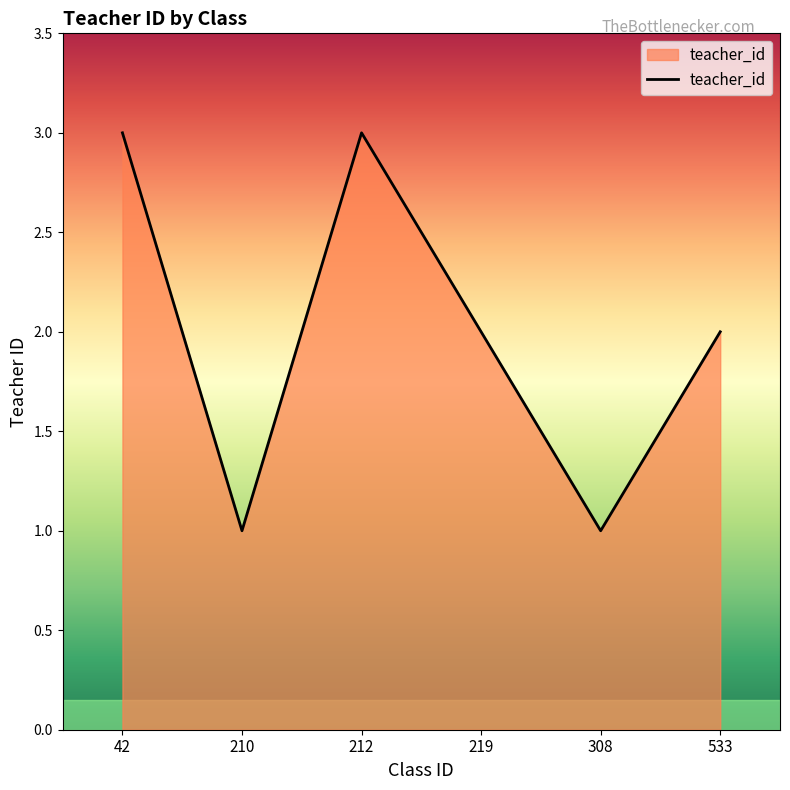

What is the approximate value at 533?

2